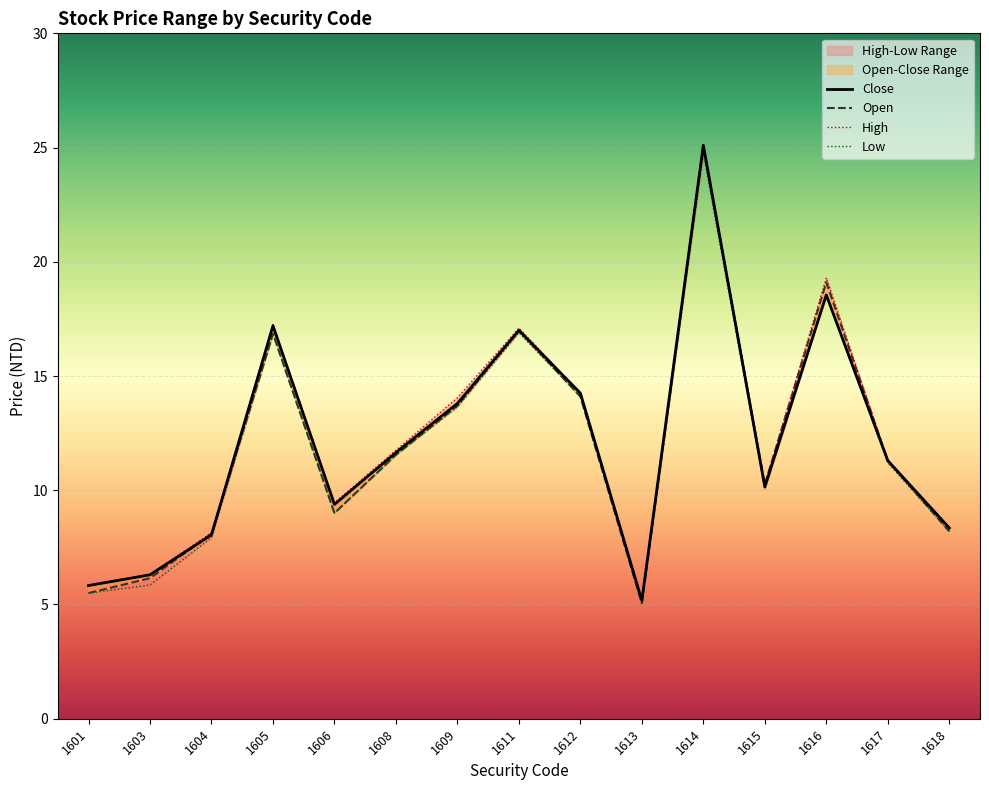

Which series has the widest spread of values?

open